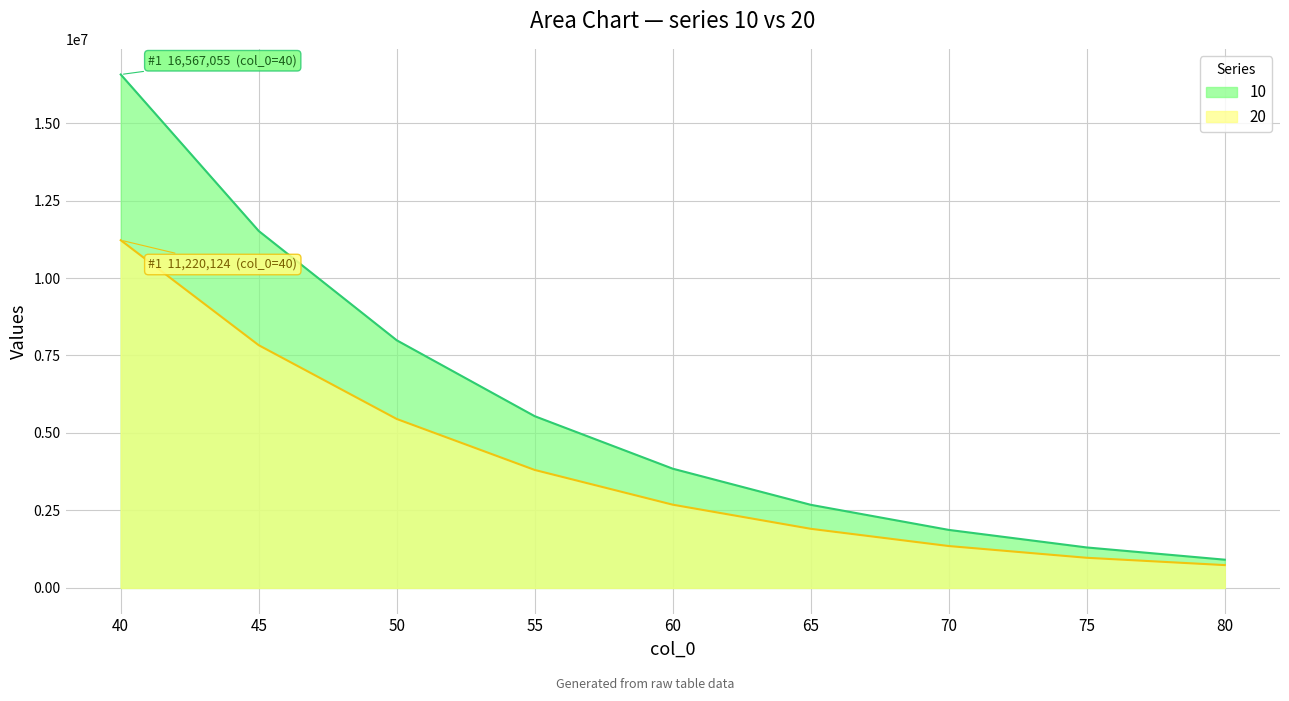

Which has a higher value, 40 or 80?

40